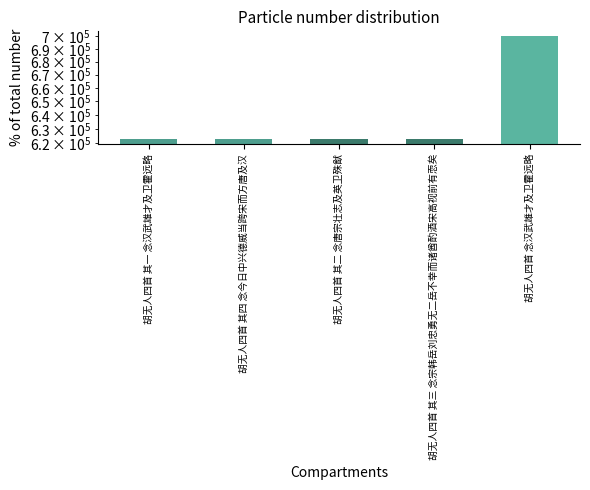

Rank the categories by value from highest to lowest.

胡无人四首 念汉武雄才及卫霍远略, 胡无人四首 其四 念今日中兴德威当跨宋而方唐及汉, 胡无人四首 其三 念宗韩岳刘忠勇无二岳不幸而诸酋酌酒宋高视前有恧矣, 胡无人四首 其二 念唐宗壮志及英卫殊猷, 胡无人四首 其一 念汉武雄才及卫霍远略